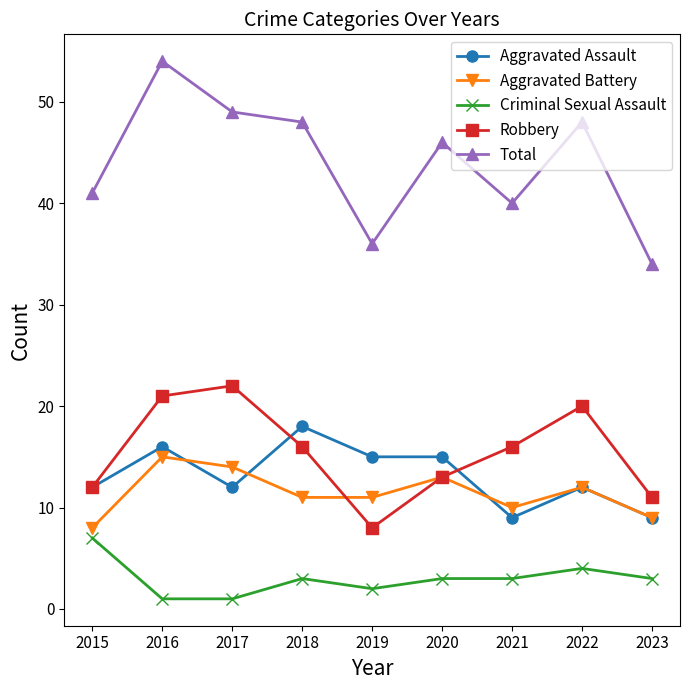

Which series has the largest range (max minus min)?

Total